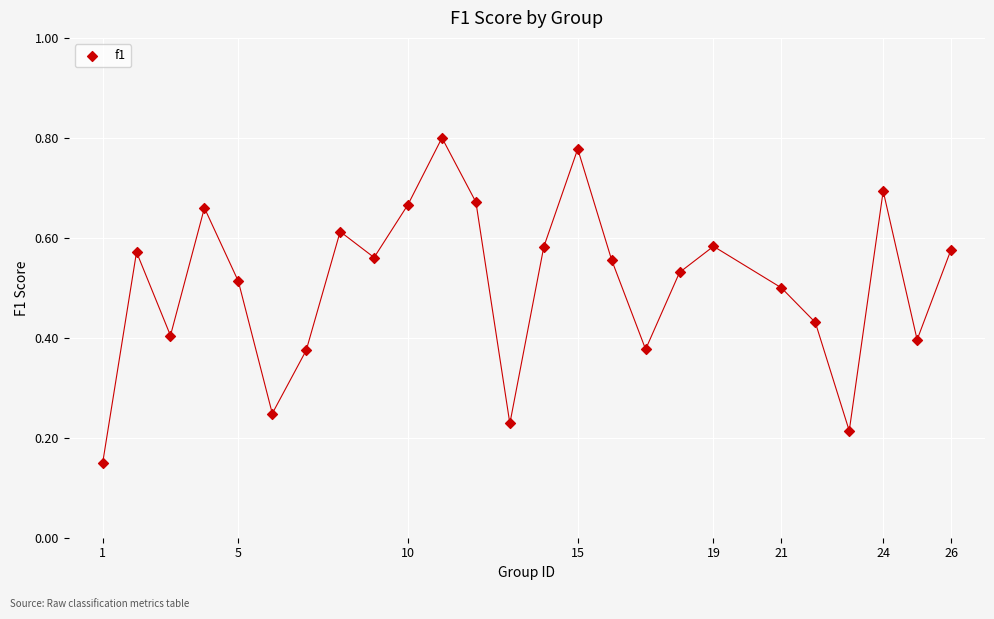

What is the range of X values (max minus min)?

25.0